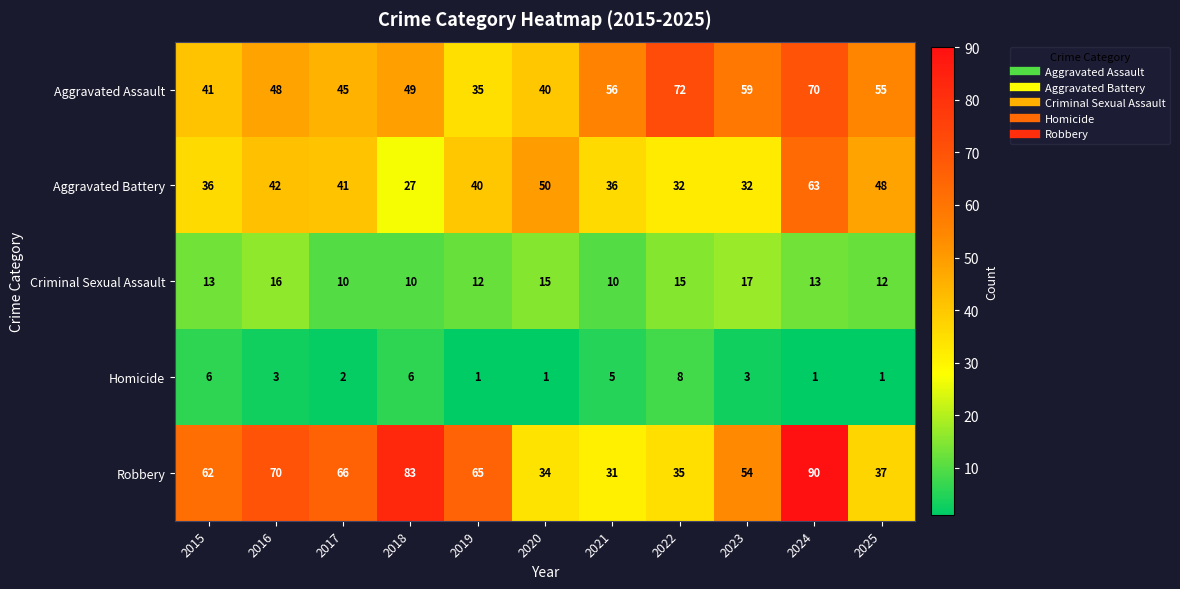

Is the value of Aggravated Battery at 2022 greater than the value of Robbery at 2019?

No